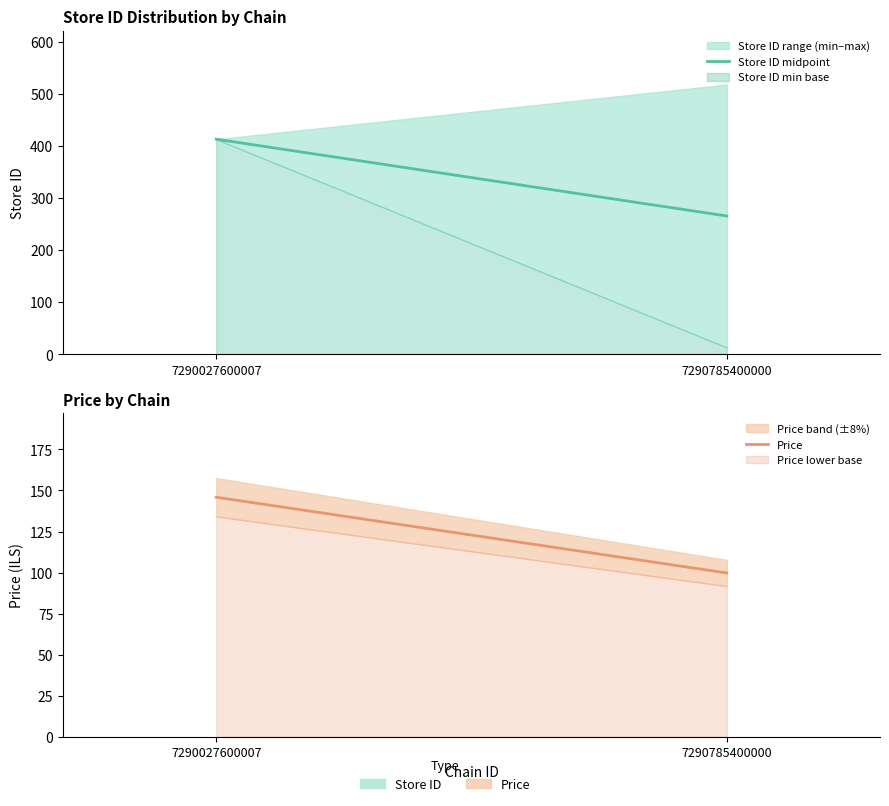

Reading left to right, what are all the values shown in this chart?

Store ID midpoint: 7290027600007=413.0	7290785400000=265.5
Price: 7290027600007=145.9	7290785400000=99.8